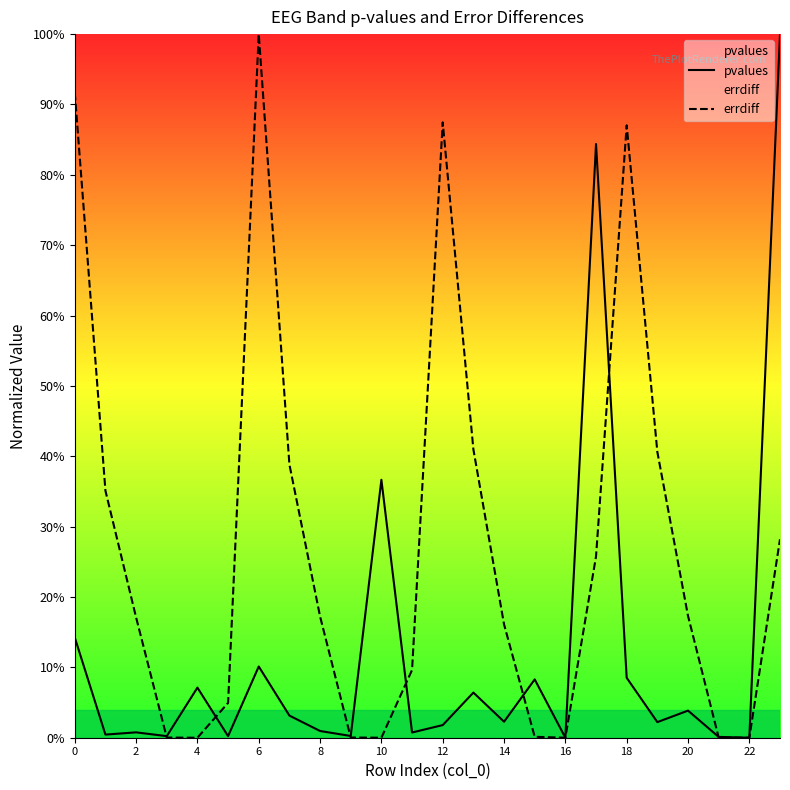

What is the sum of all pvalues values?

2.9